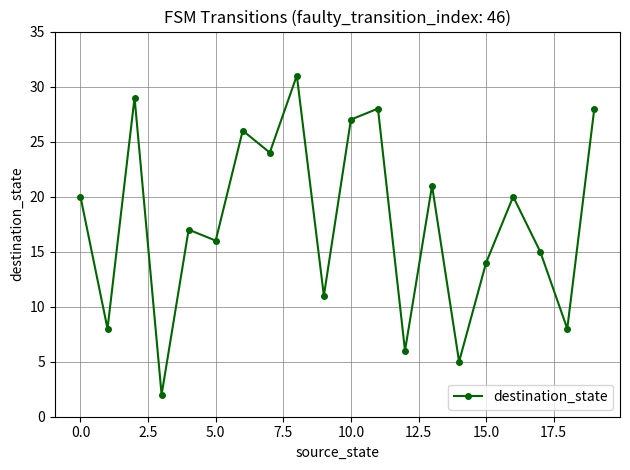

What is the greatest value displayed?

31